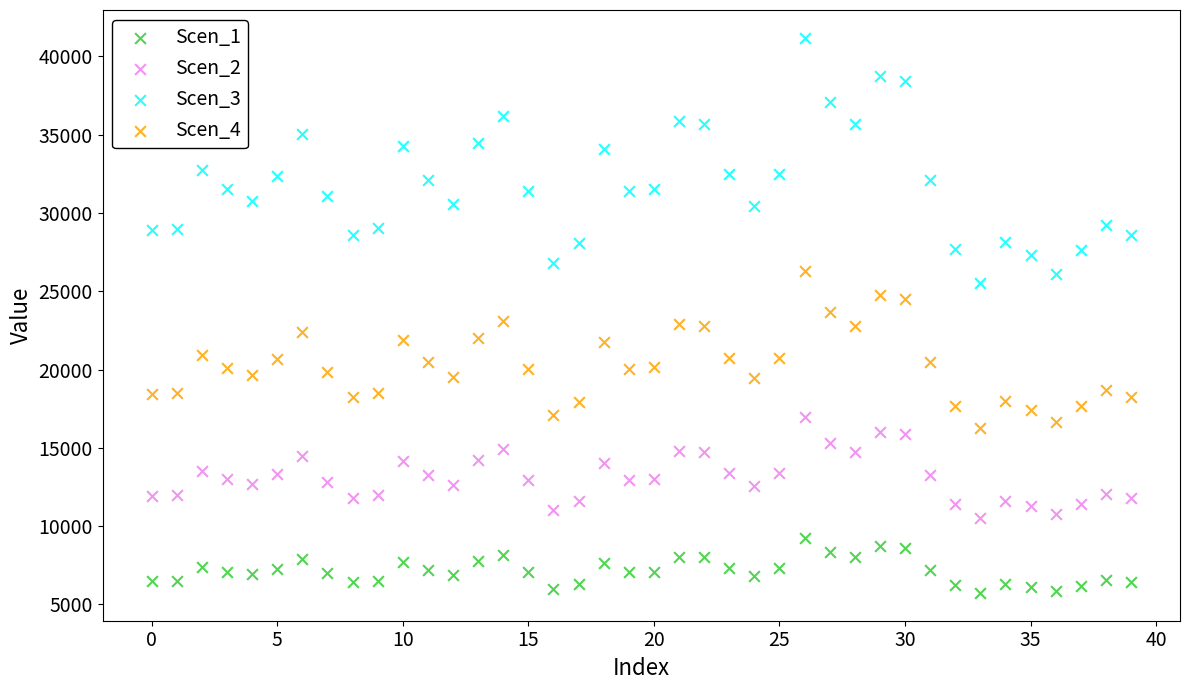

Across all data points, what is the range of Y values (max minus min)?

35452.5